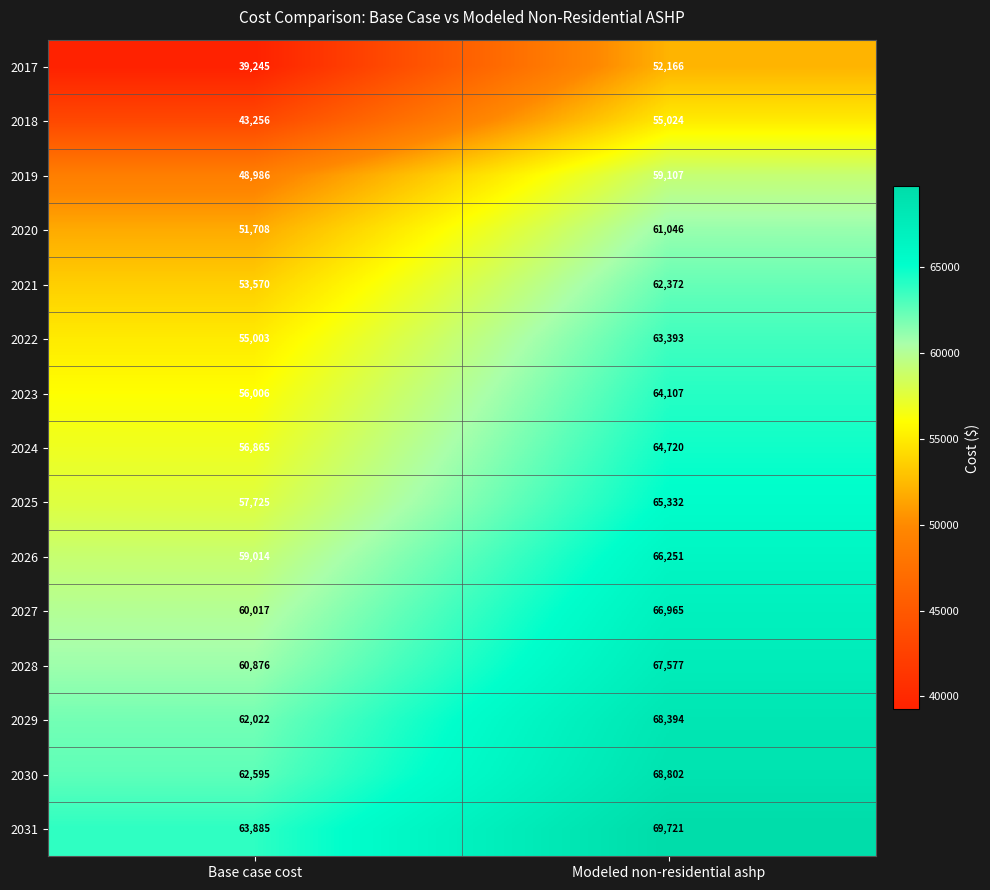

Which category has the lowest value in the 2023 series?

Base case cost